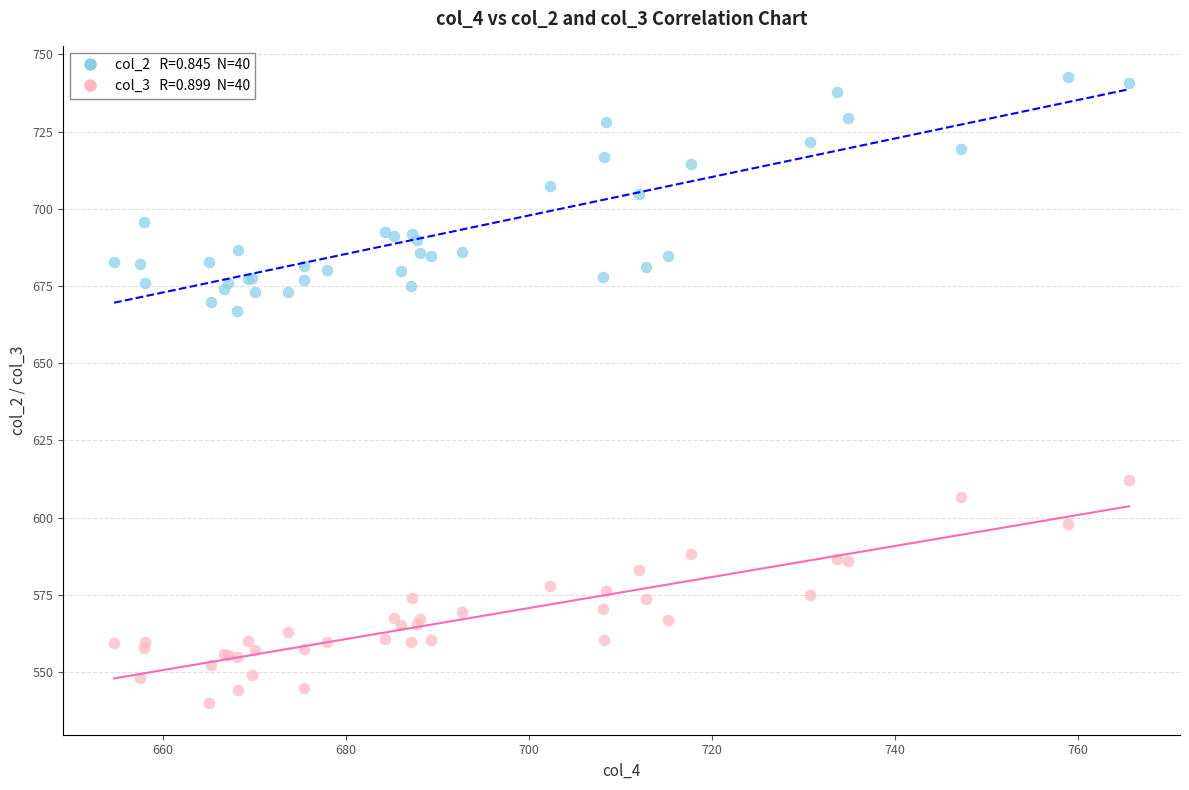

Across all series, what Y value is closest to 641?

666.8